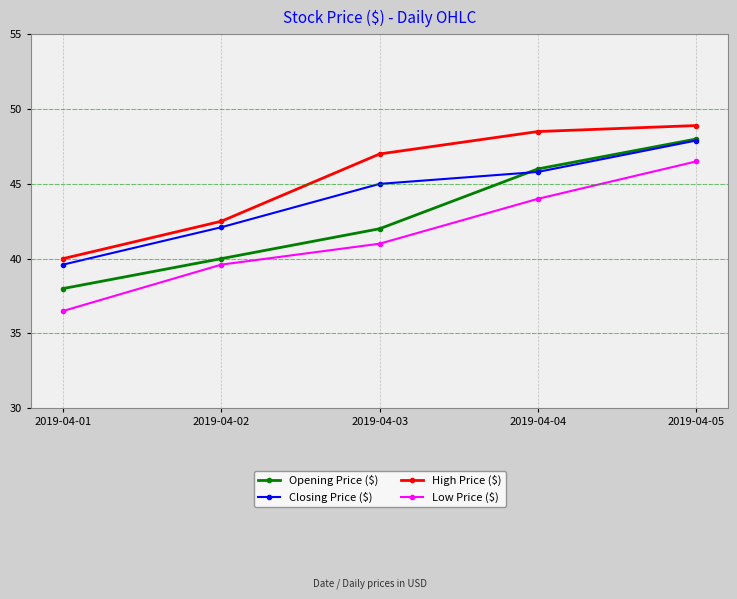

What is the highest value of the Low Price ($) series?

46.5